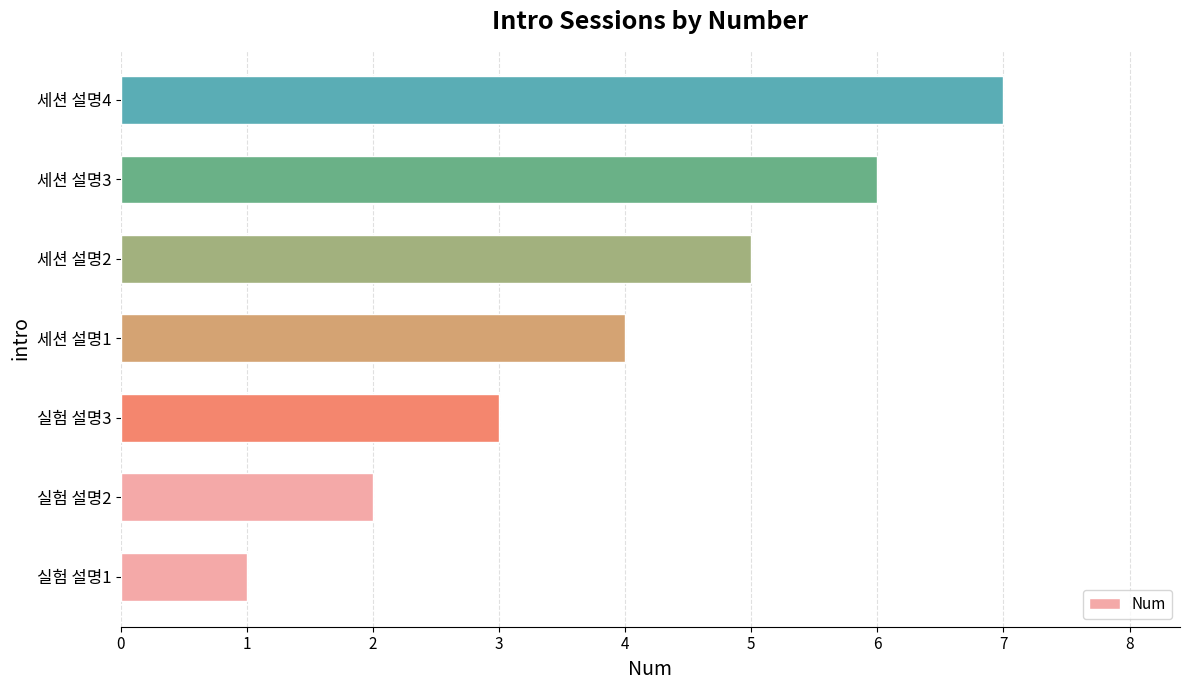

Which category has the highest value across all series?

세션 설명4